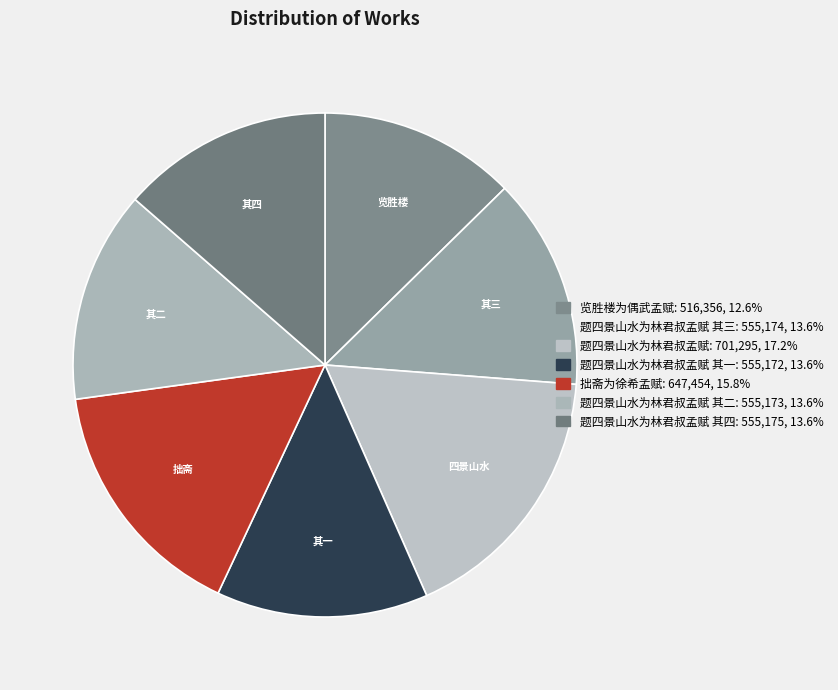

What is the smallest slice in the pie chart?

览胜楼为偶武孟赋